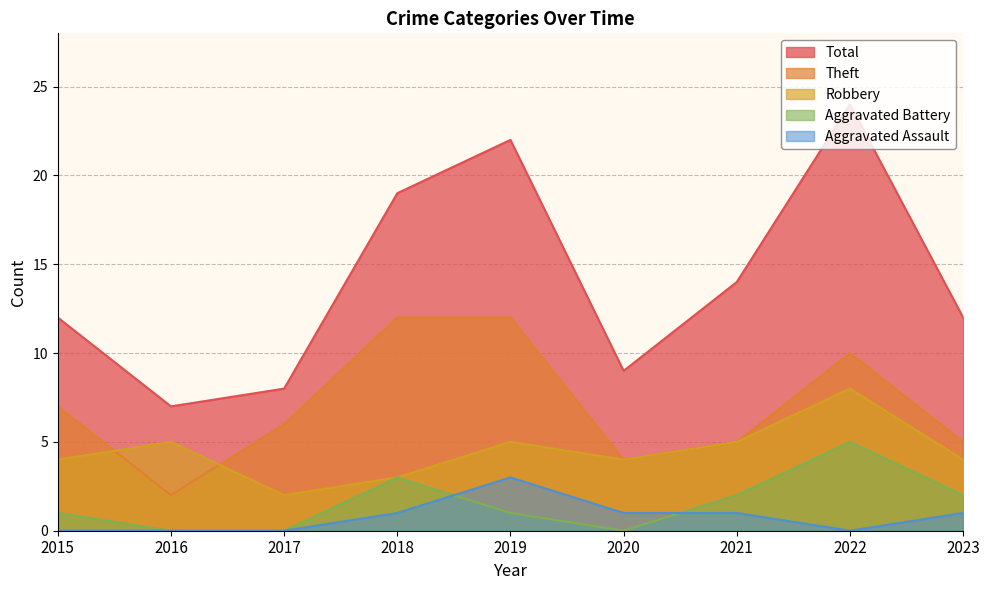

Rank the categories by Robbery value from highest to lowest.

2022, 2016, 2019, 2021, 2015, 2020, 2023, 2018, 2017